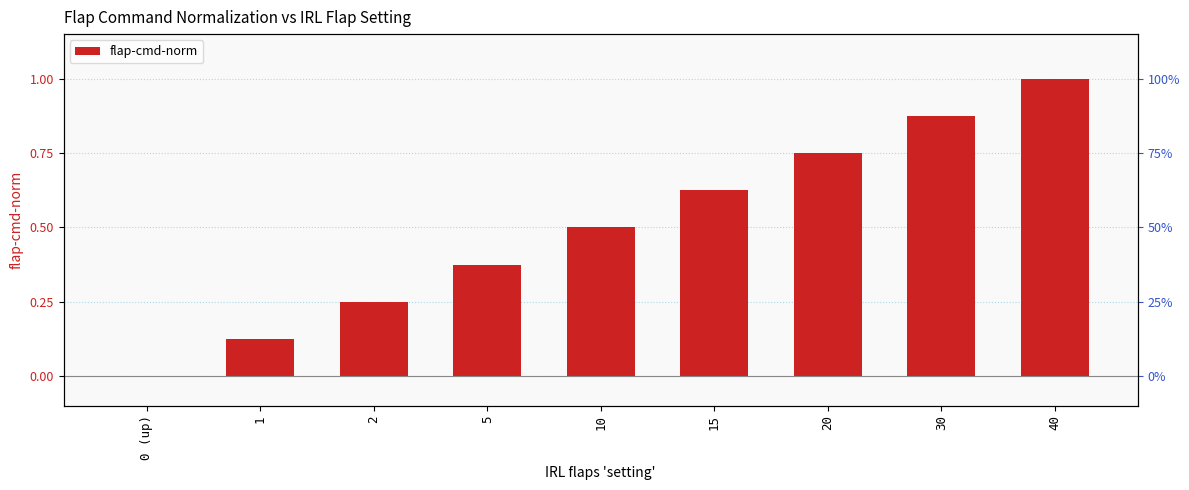

How many values exceed 0?

8